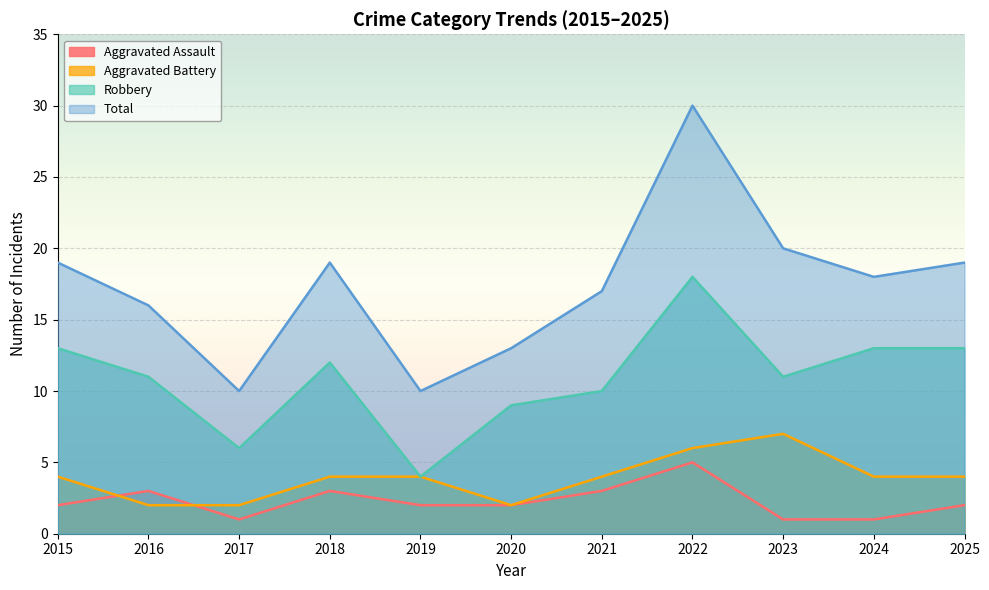

Reading left to right, extract all data points from this chart.

Aggravated Assault: 2	3	1	3	2	2	3	5	1	1	2
Aggravated Battery: 4	2	2	4	4	2	4	6	7	4	4
Robbery: 13	11	6	12	4	9	10	18	11	13	13
Total: 19	16	10	19	10	13	17	30	20	18	19